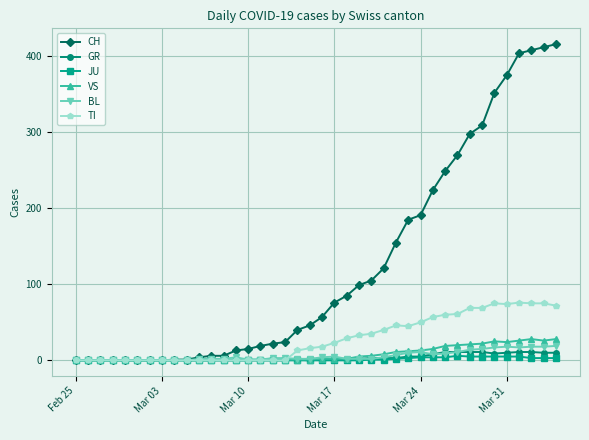

What is the maximum value shown in the chart?

416